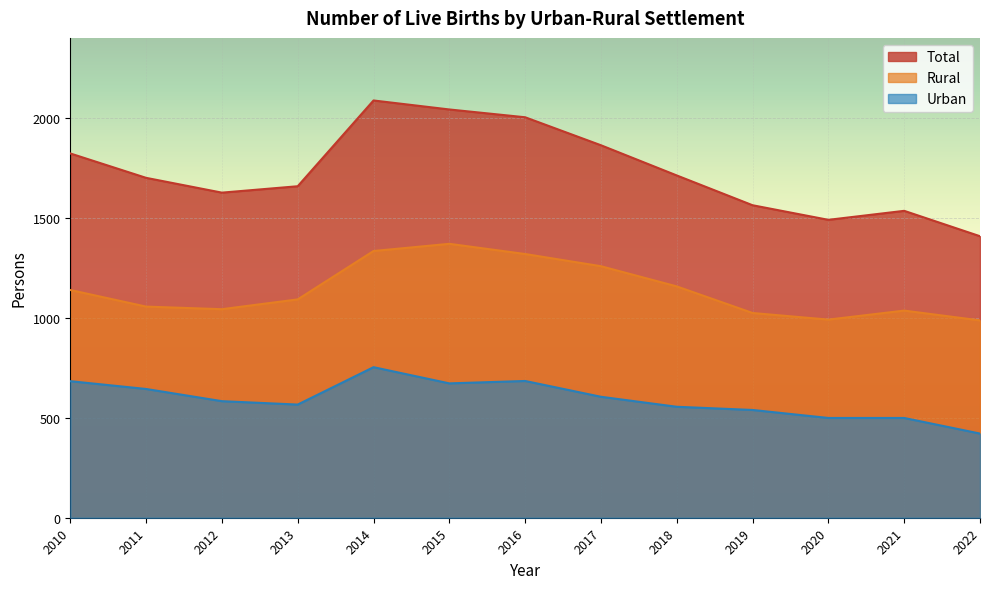

Count the number of categories in the chart.

13